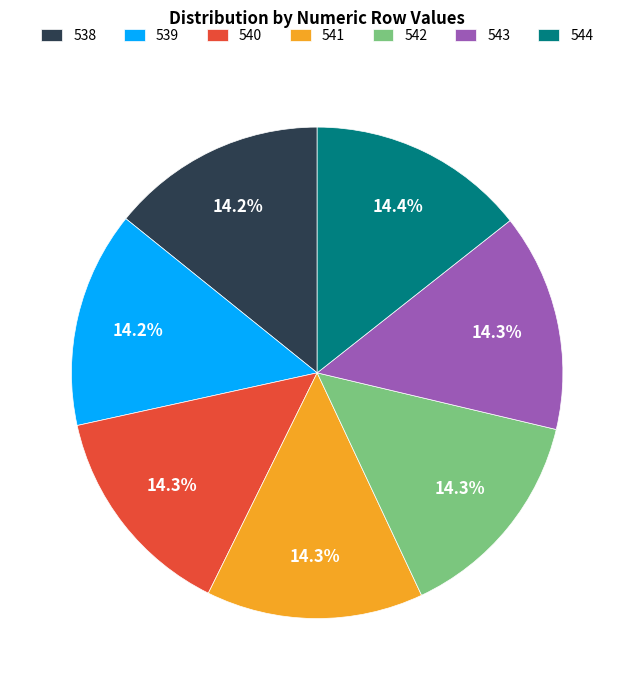

Is the sum of 539 and 540 greater than half?

No